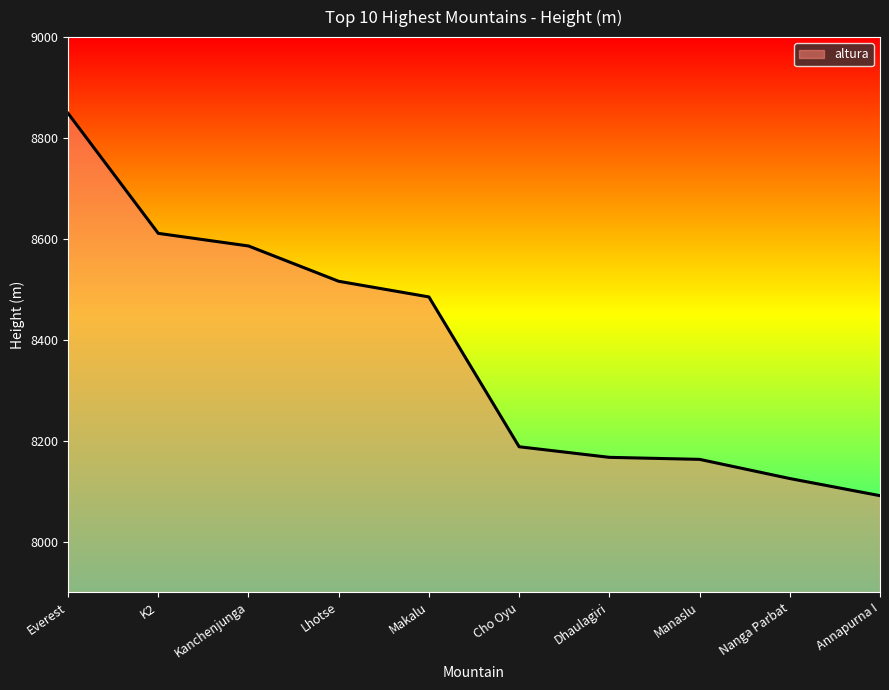

What value does the data have at Dhaulagiri, to the nearest 100?

8200